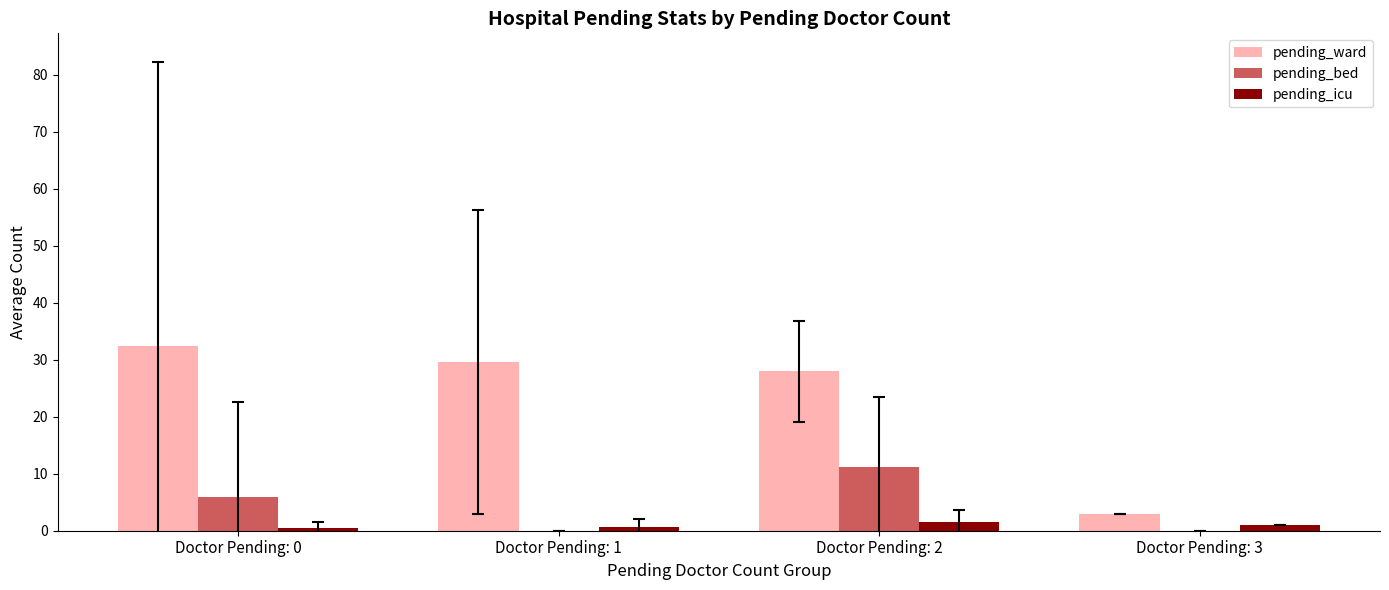

Which series has the largest total across all categories?

pending_ward